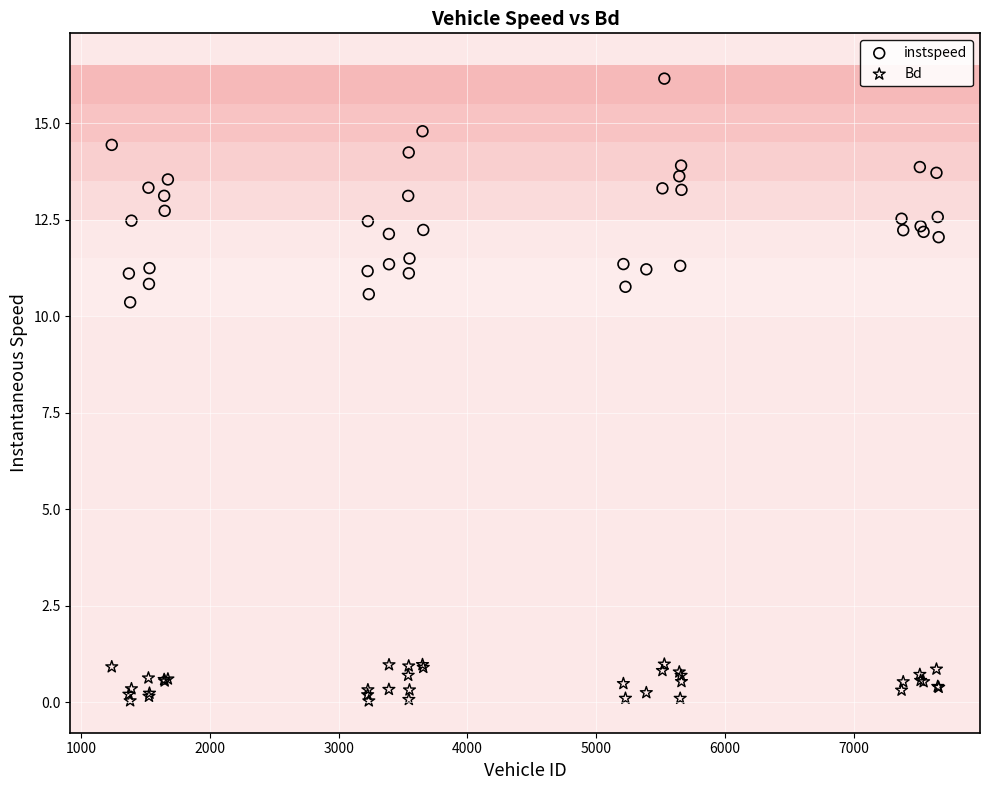

Across all series, what Y value is closest to 8?

10.4